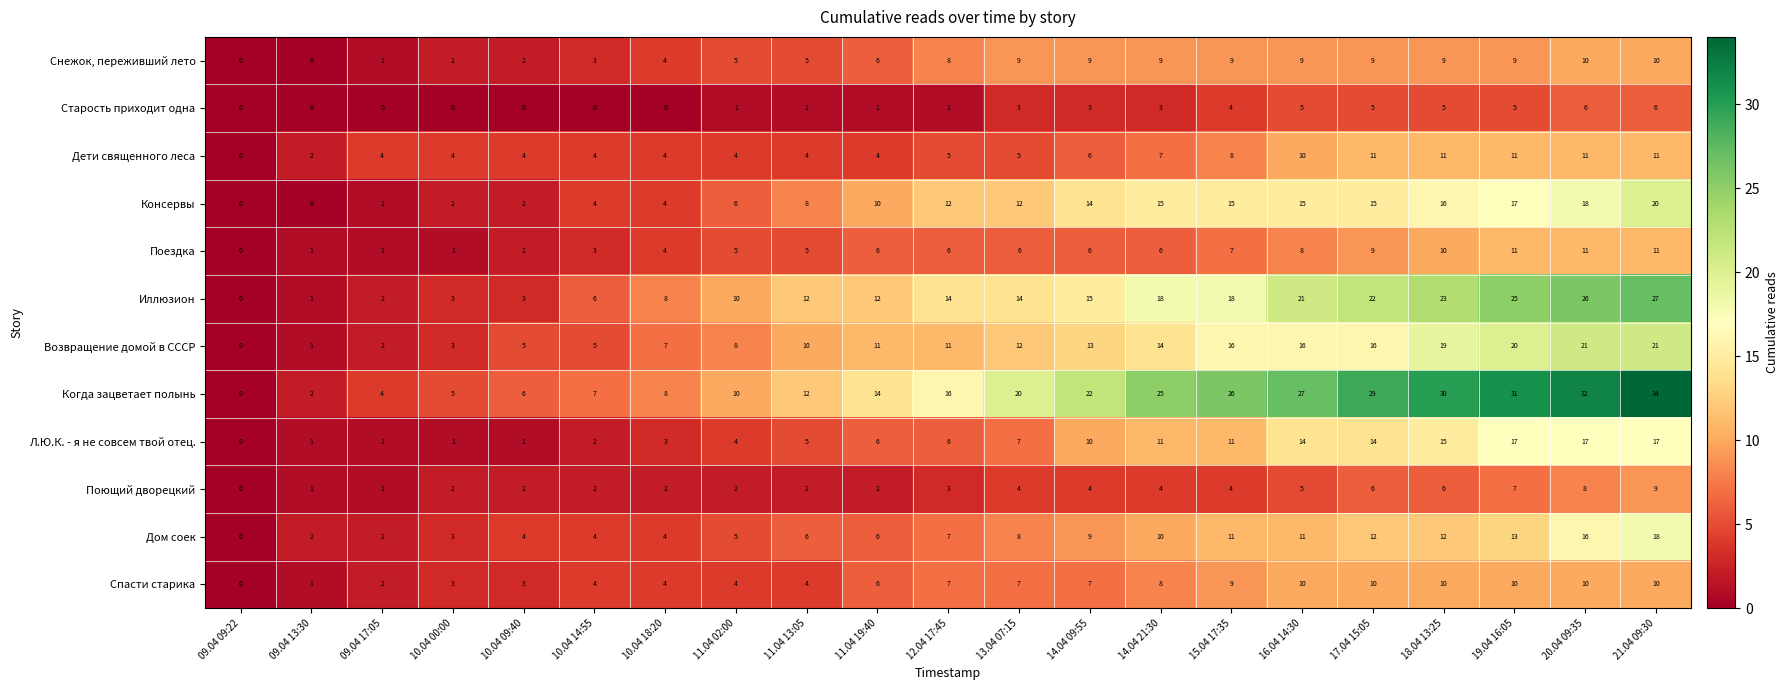

Is it true that Консервы equals 8 at 11.04 13:05?

True